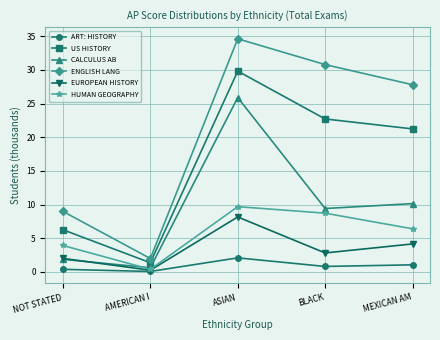

Reading left to right, what are all the values shown in this chart?

ART: HISTORY: 0.4	0.1	2.1	0.8	1.1
US HISTORY: 6.3	1.4	29.8	22.7	21.2
CALCULUS AB: 1.9	0.6	25.9	9.4	10.1
ENGLISH LANG: 9.0	2.0	34.6	30.8	27.8
EUROPEAN HISTORY: 2.0	0.3	8.2	2.8	4.2
HUMAN GEOGRAPHY: 3.9	0.4	9.7	8.7	6.4